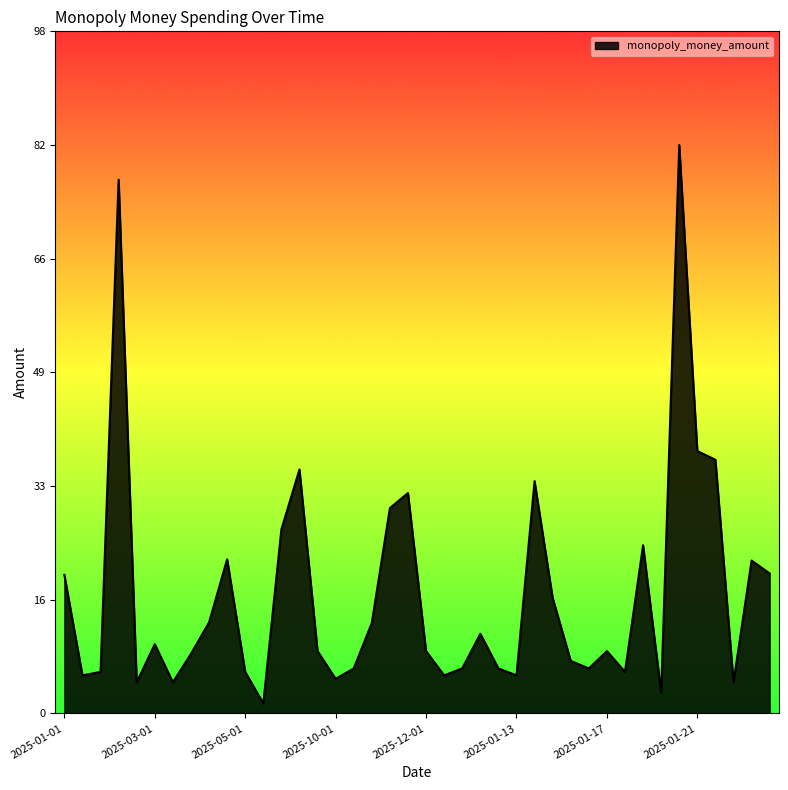

What is the maximum value shown in the chart?

82.0